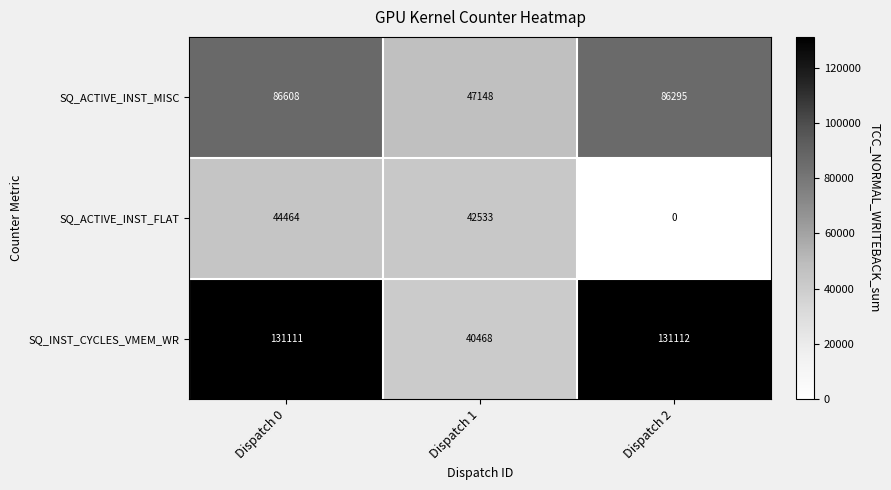

What is the average value of the SQ_ACTIVE_INST_FLAT series?

28999